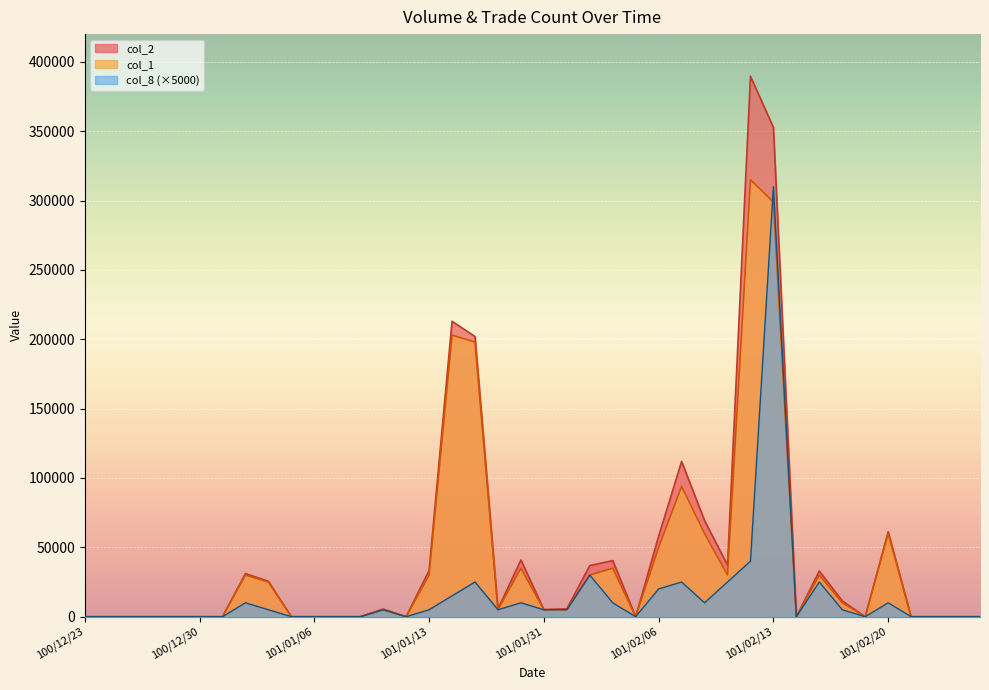

Is it true that col_8 equals 38426 at 101/02/07?

False